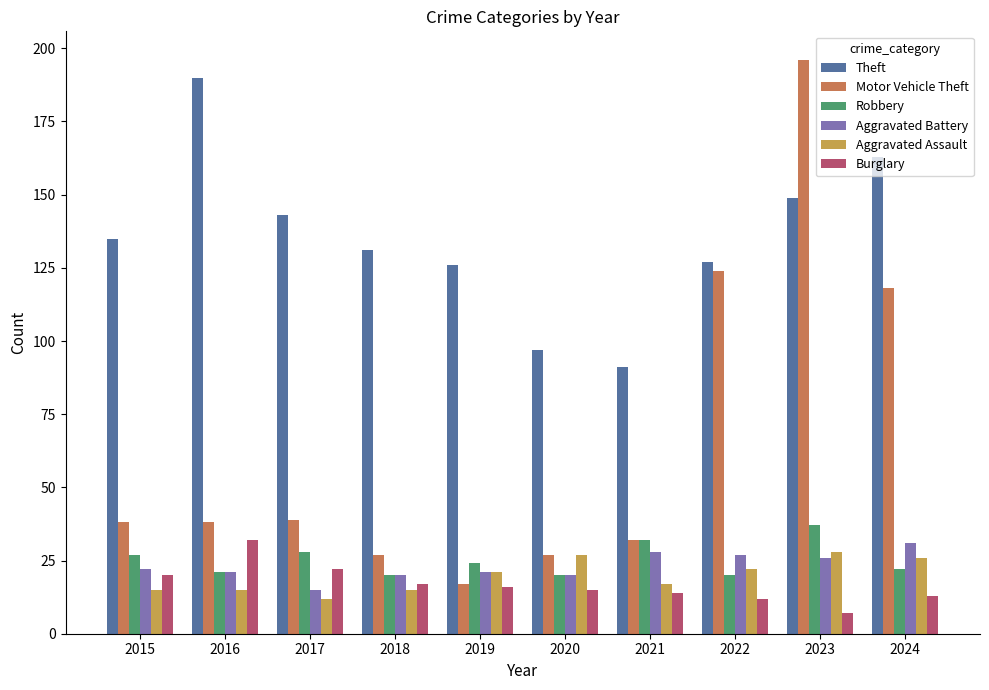

What is the sum of the Robbery values at 2020 and 2018?

40